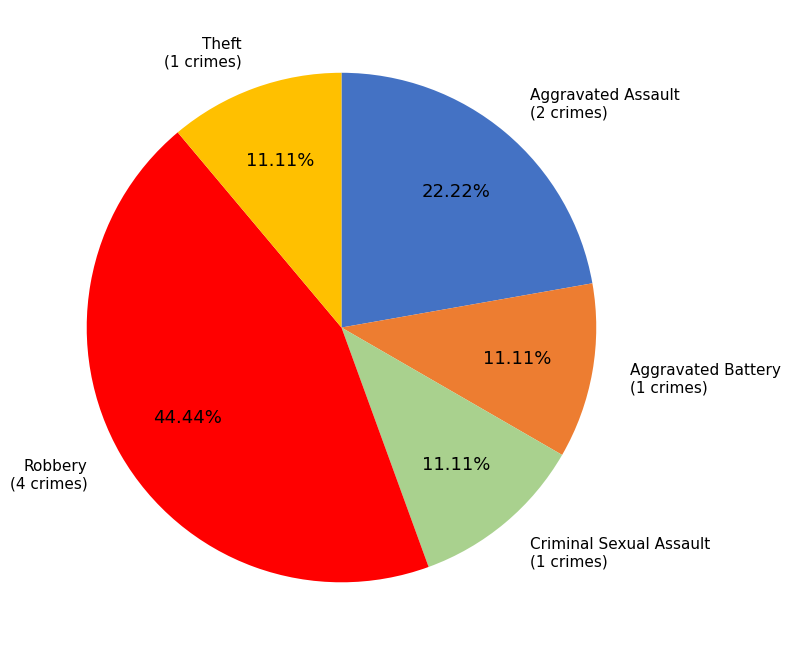

To the nearest percent, what is the average slice percentage?

20%